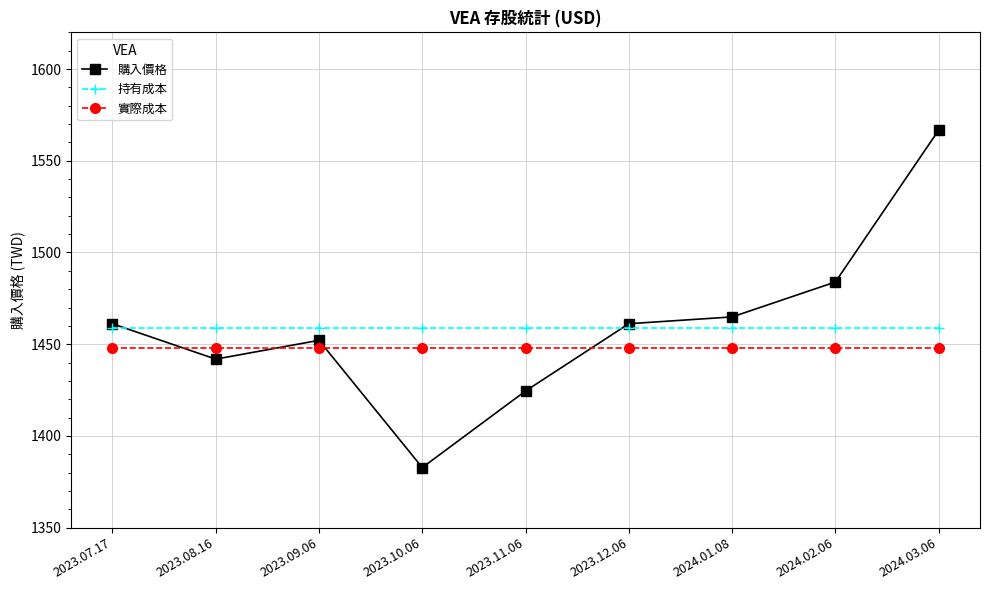

True or false: 實際成本 has a value of 1907.4 at 2023.10.06.

False